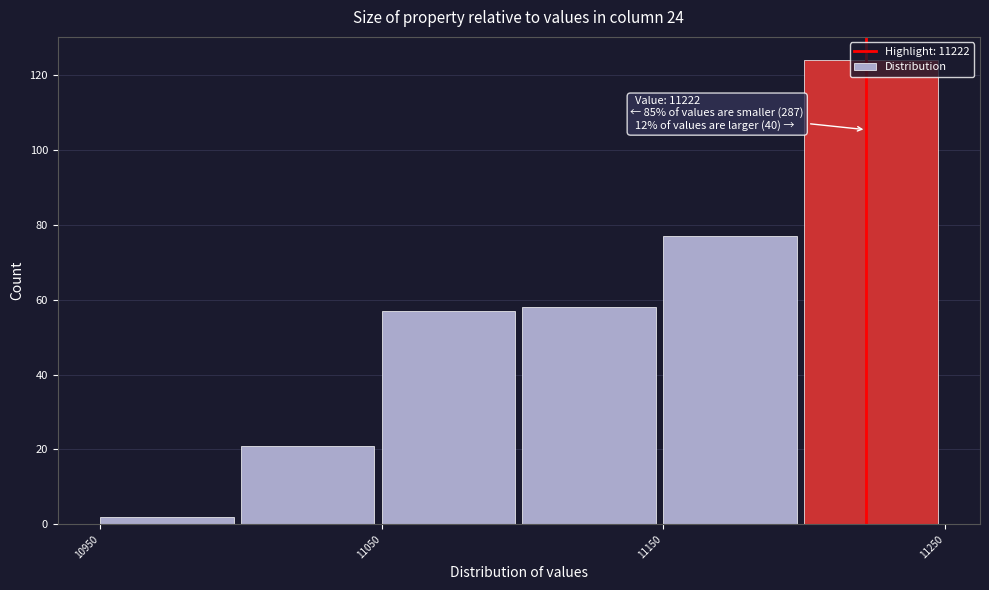

Over which range of the x-axis is the bar tallest?

11200 to 11250